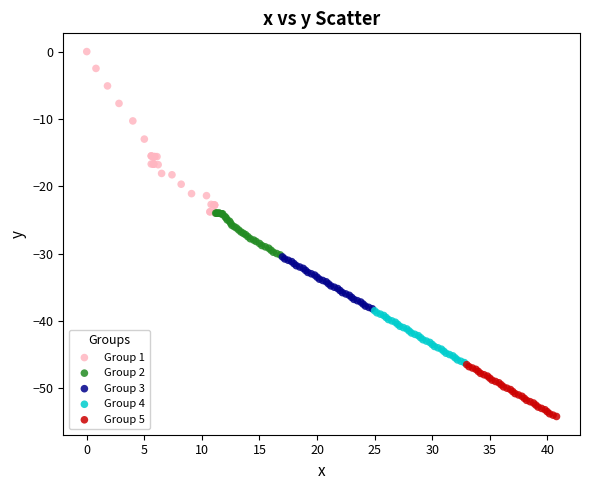

Which series reaches the maximum Y coordinate?

Group 1